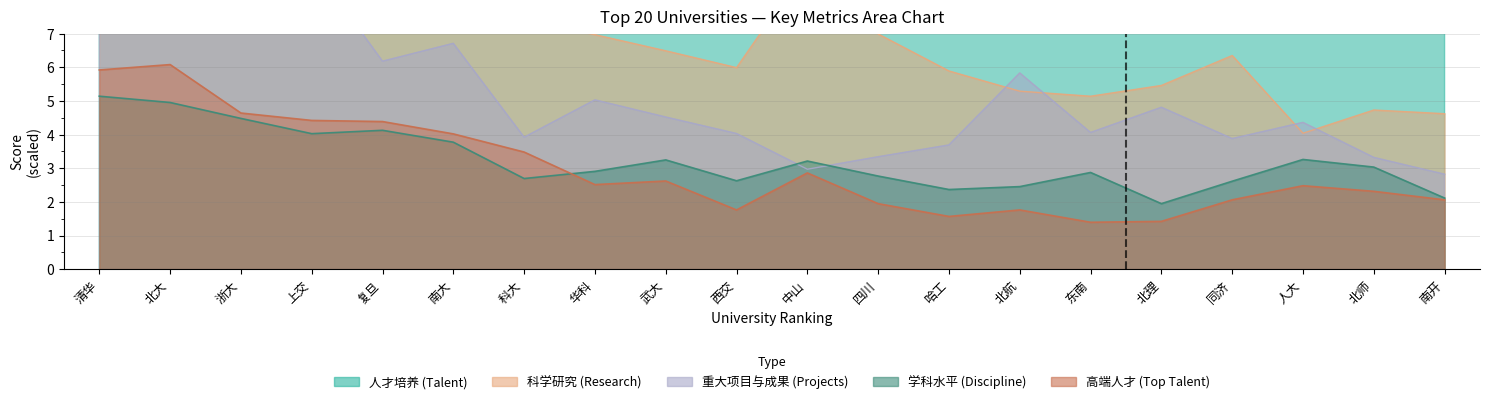

Is the value of 人才培养 at 上交 greater than the value of 学科水平 at 上交?

Yes